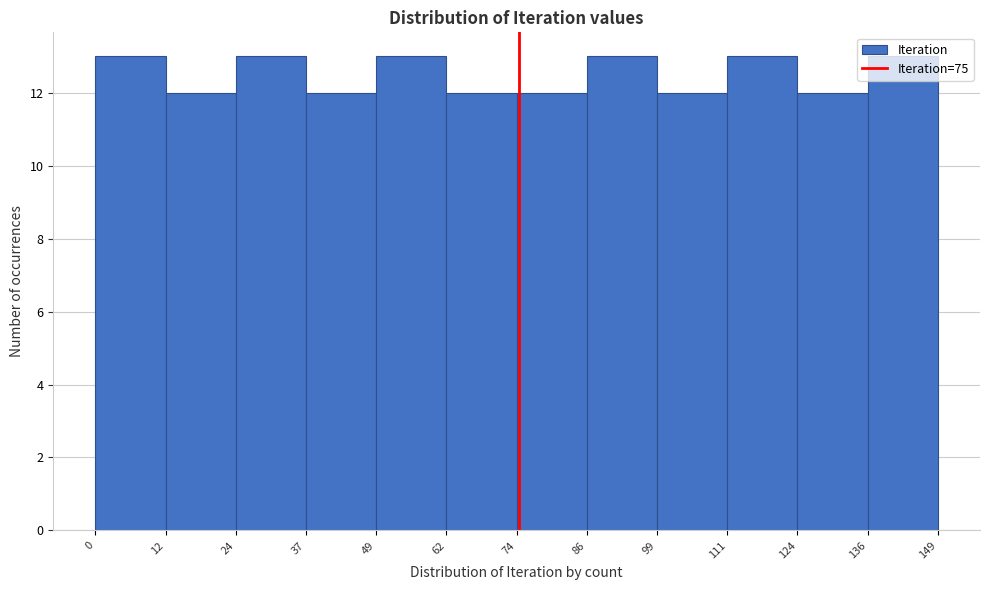

Reading left to right, list every bar in this chart as the range it spans on the x-axis followed by its height. The values are not printed on the chart, so give them approximately, as read against the axis.

0 to 12: 13
12 to 24: 12
24 to 37: 13
37 to 49: 12
49 to 62: 13
62 to 74: 12
74 to 86: 12
86 to 99: 13
99 to 111: 12
111 to 124: 13
124 to 136: 12
136 to 149: 13